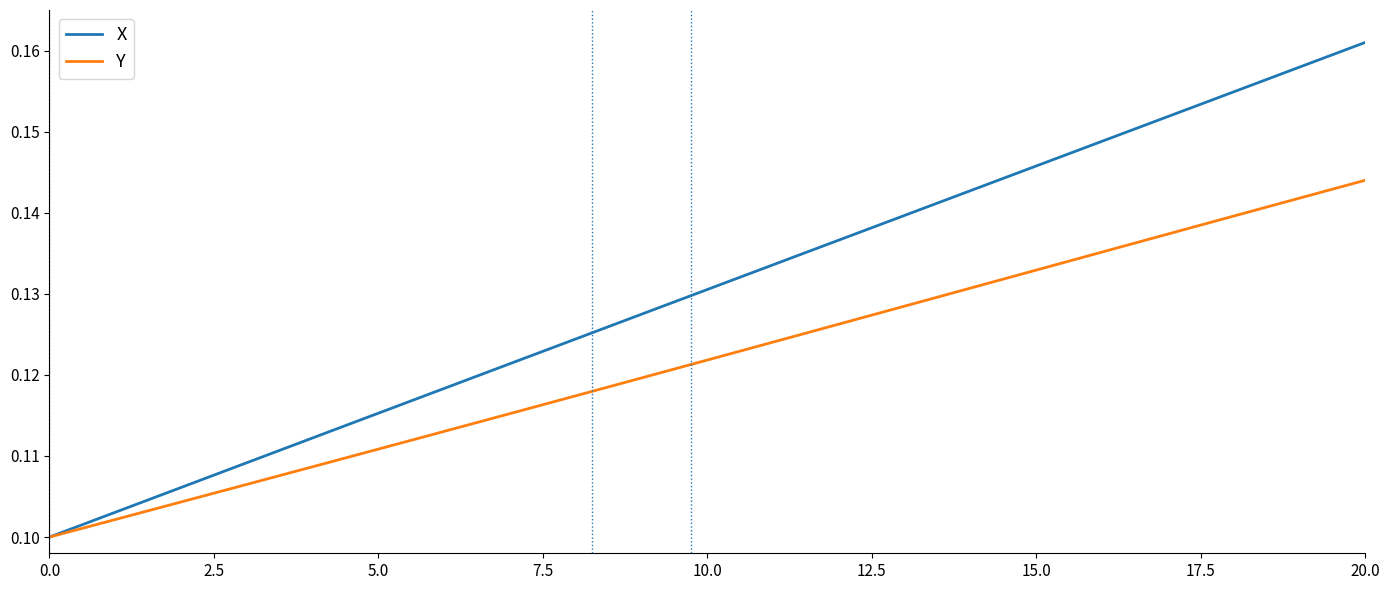

List the series in order of their overall mean, highest first.

X, Y